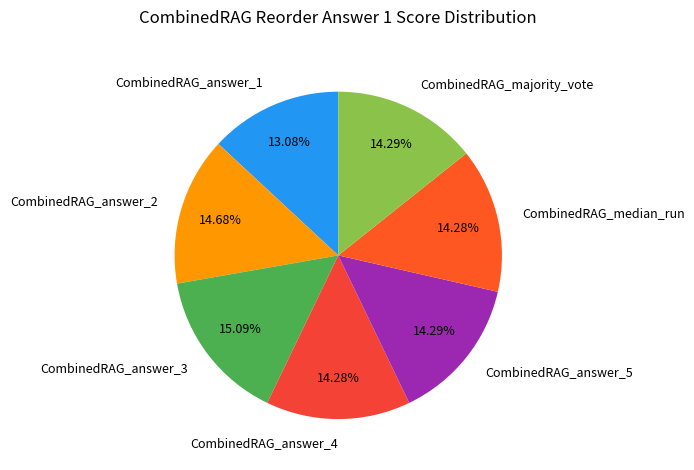

Does any single category account for the majority?

No